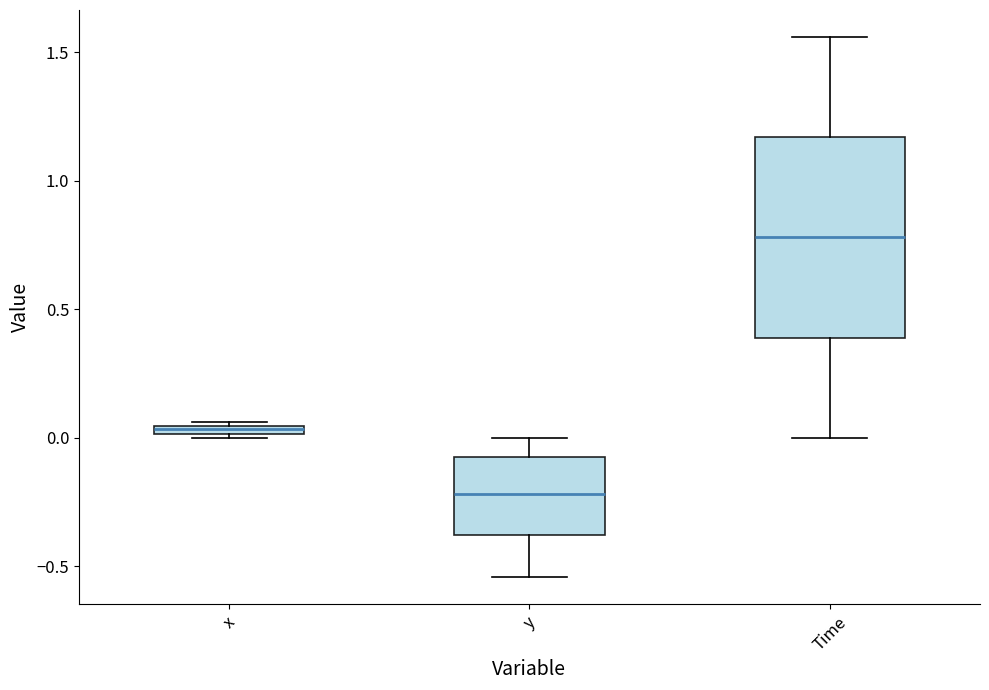

Comparing the boxes themselves (not the whiskers), which one is the tallest?

Time